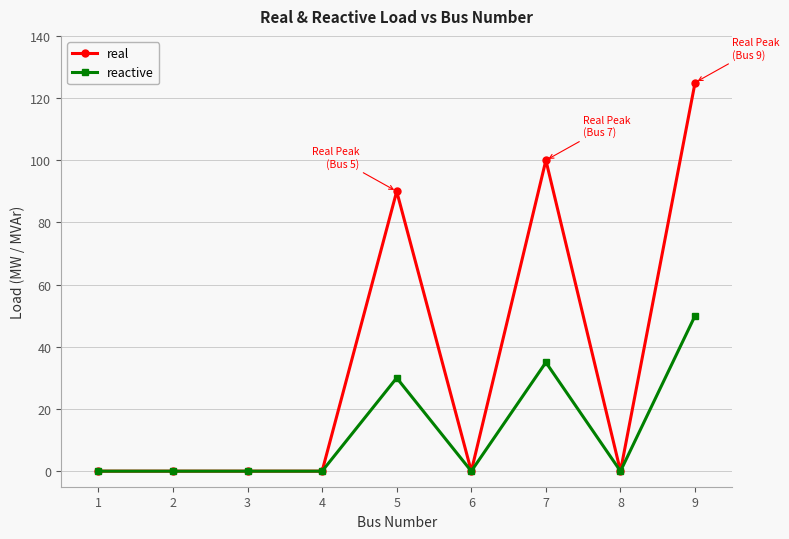

At which category is the sum across all series the highest?

9